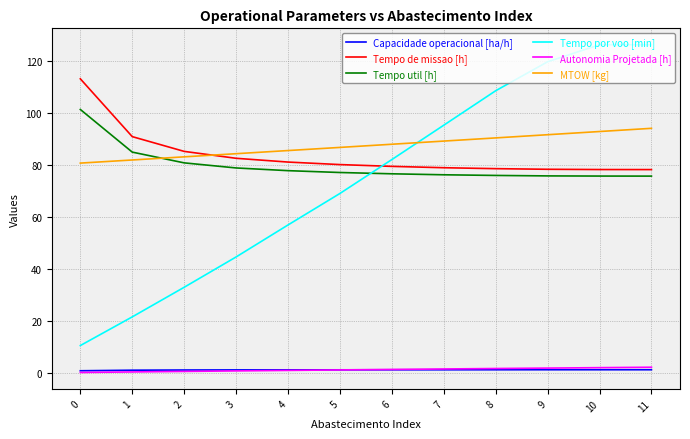

What is the maximum value shown in the chart?

126.4